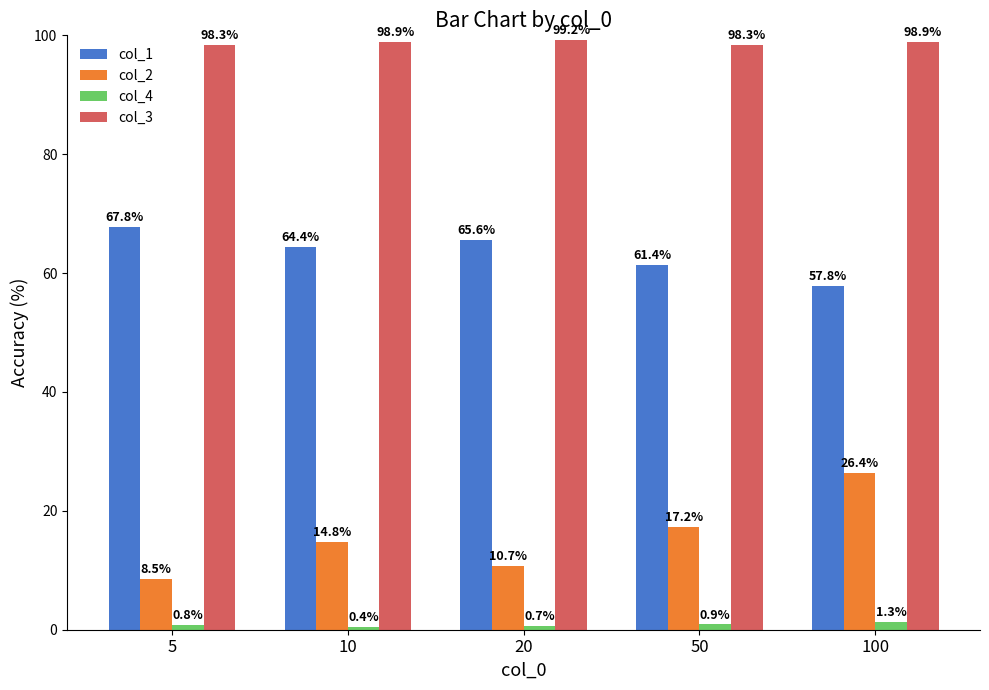

Reading left to right, what are all the values shown in this chart?

col_1: 67.8	64.4	65.6	61.4	57.8
col_2: 8.5	14.8	10.7	17.2	26.4
col_4: 0.8	0.4	0.7	0.9	1.3
col_3: 98.3	98.9	99.2	98.3	98.9